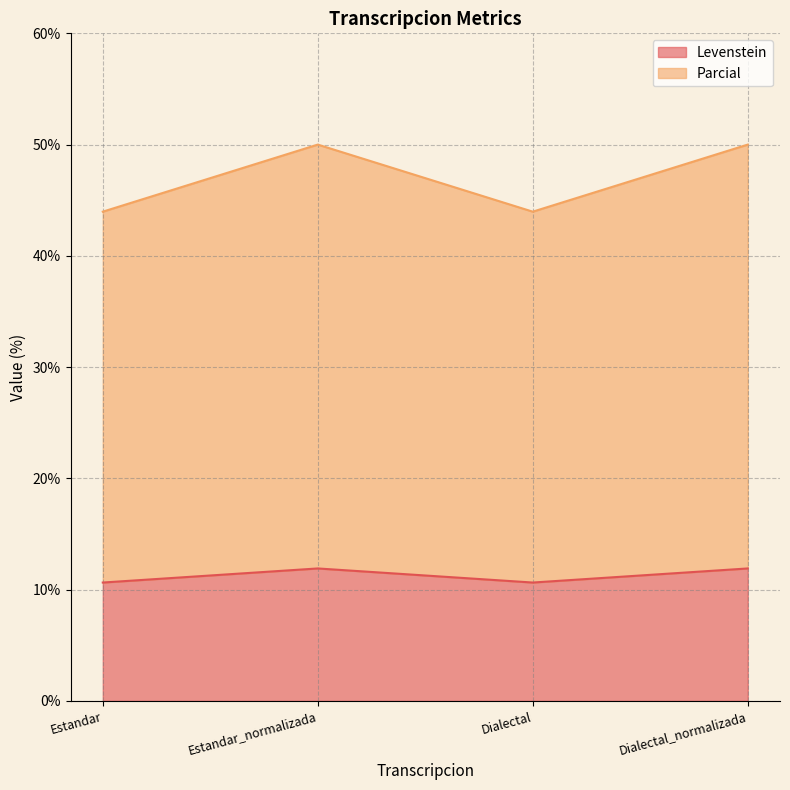

What is the label of the 3rd point from the left?

Dialectal